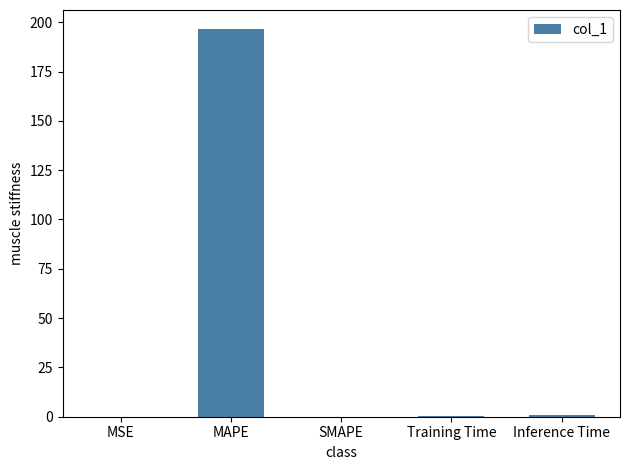

What is the change in value from MAPE to SMAPE?

-196.4